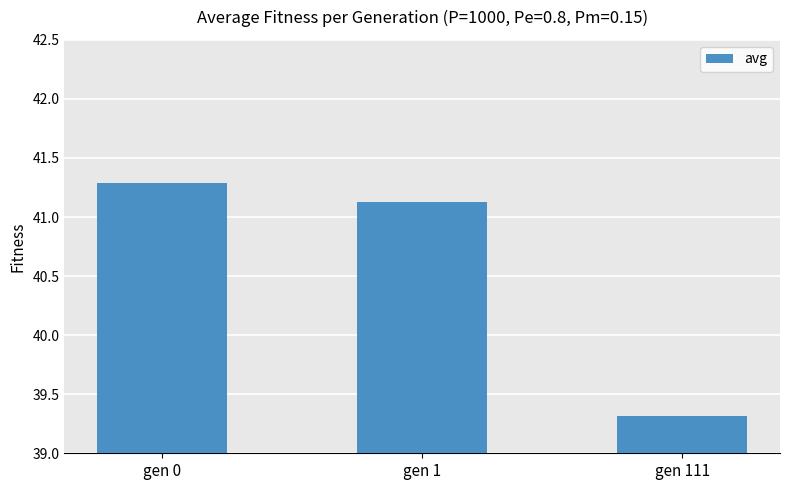

What is the sum of the values at gen 0 and gen 1?

82.4